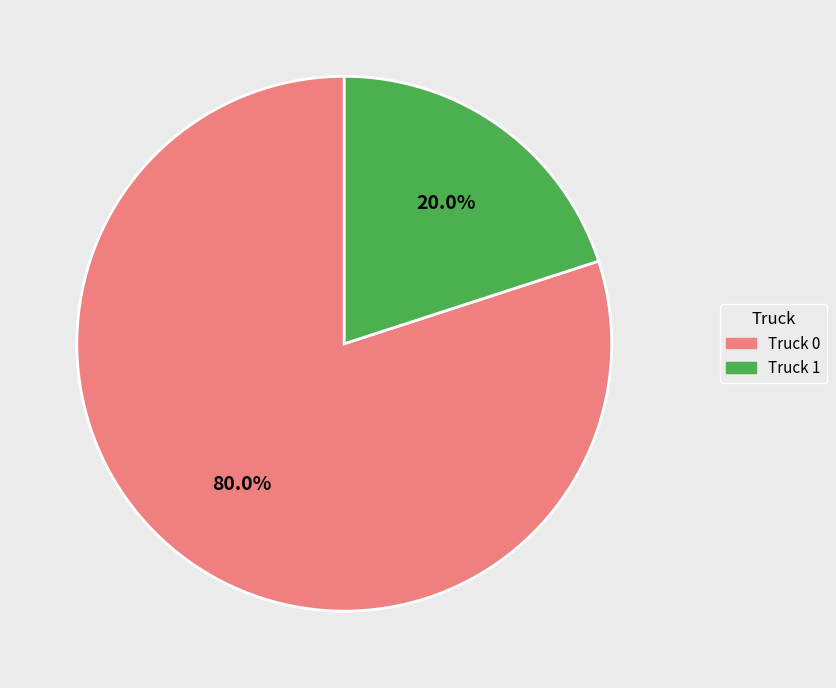

Combined, do Truck 1 and Truck 0 account for over 50%?

Yes